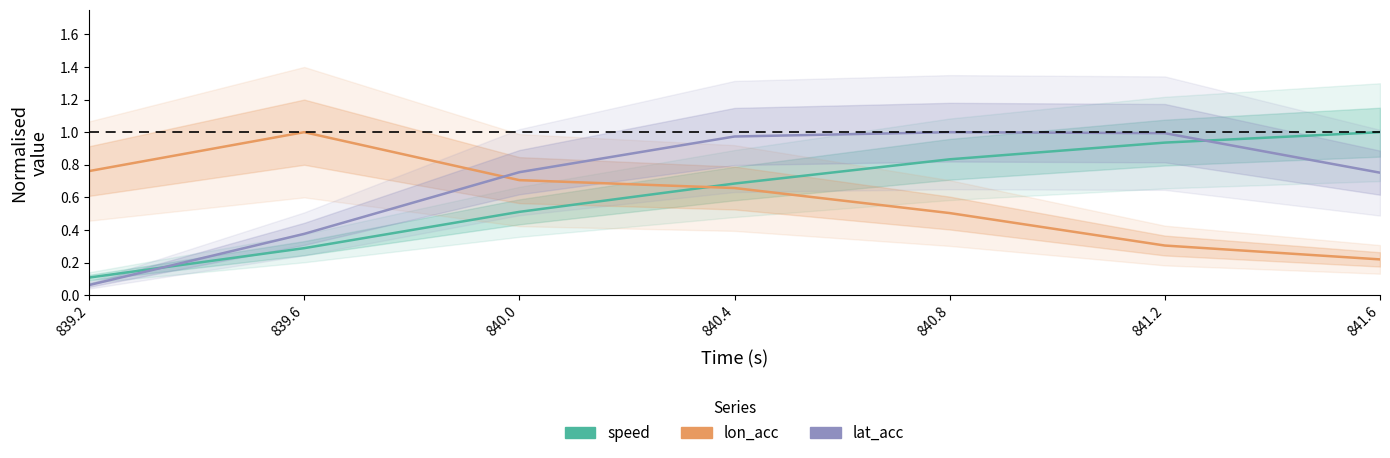

Which series changed the most between 839.2 and 840.4?

lat_acc